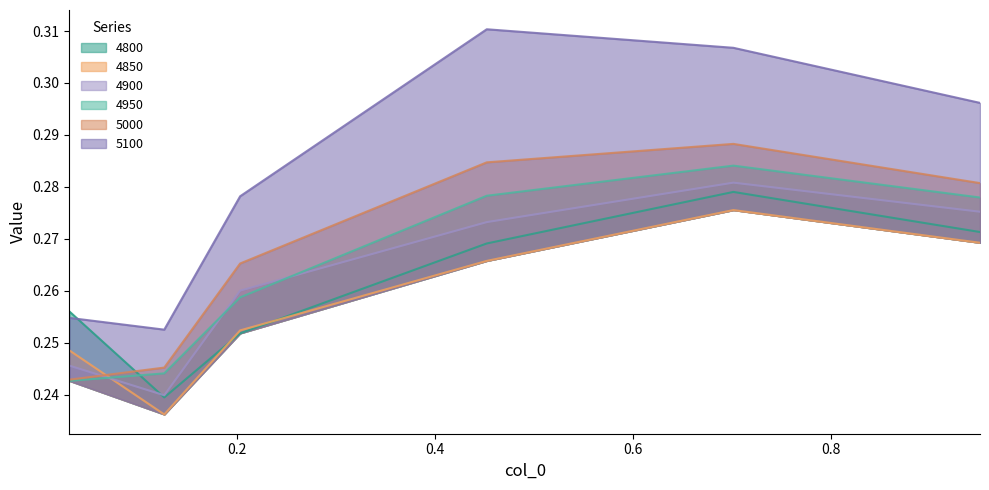

Is the value of 5100 at 0.7013698630136986 greater than the value of 4800 at 0.4520547945205479?

Yes